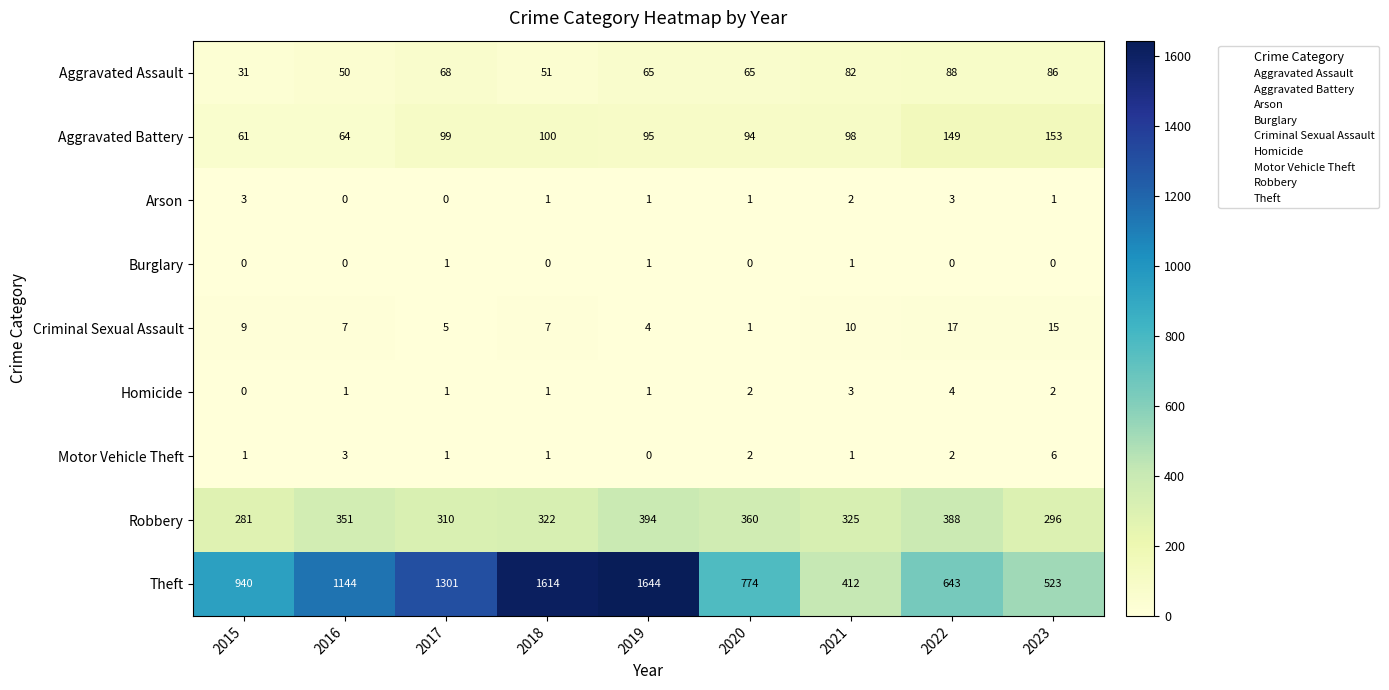

What is the spread (max minus min) of values at 2015?

940